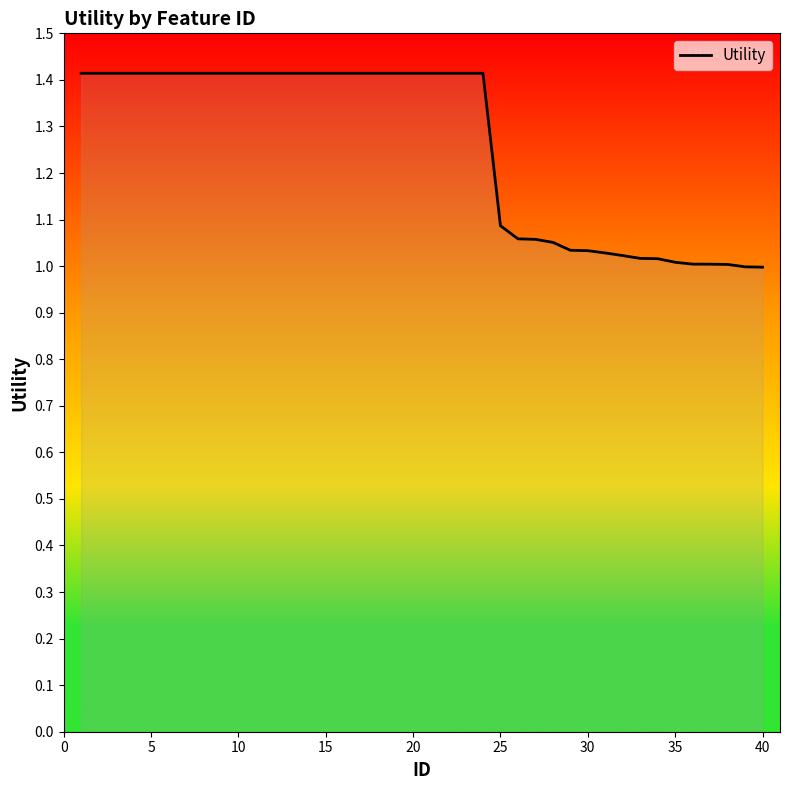

What is the greatest value displayed?

1.4